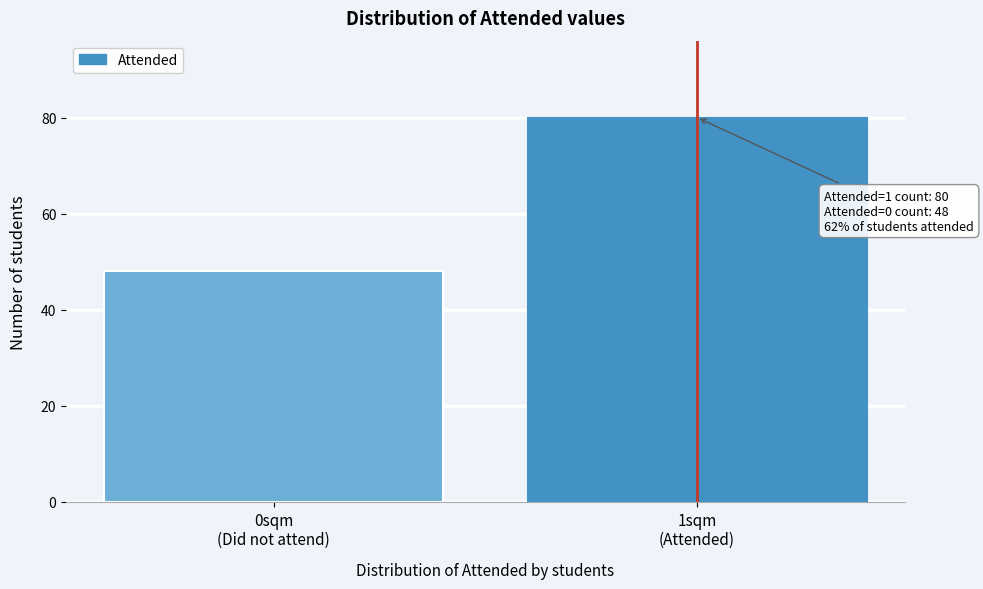

Reading right to left, extract all data points from this chart.

80	48